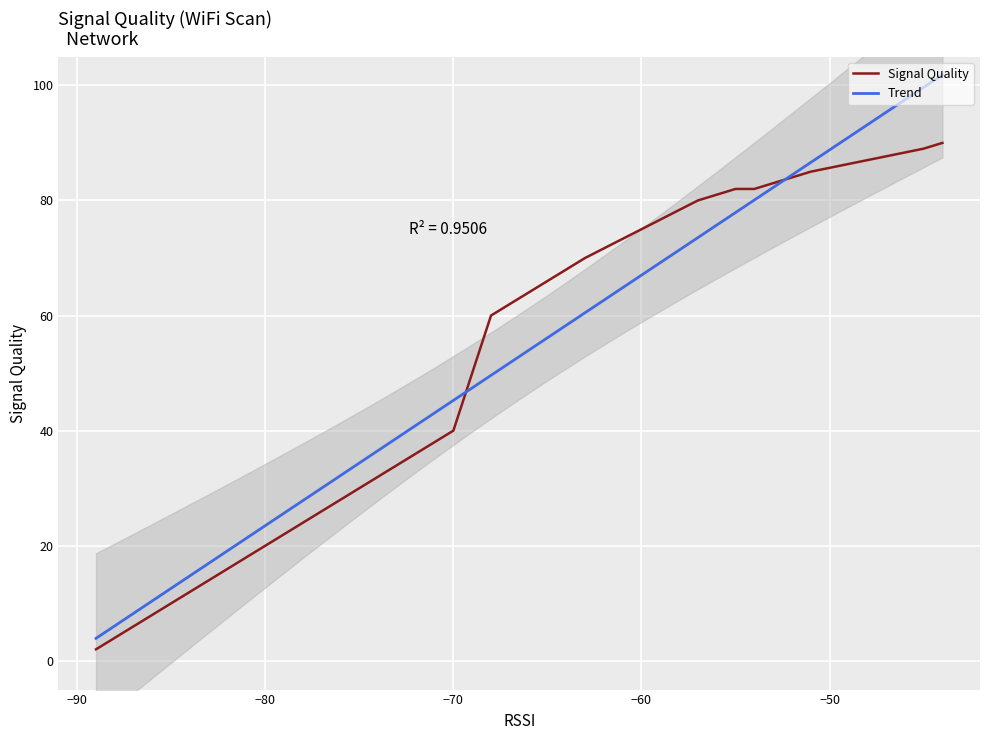

What is the label of the 16th point from the right?

−70